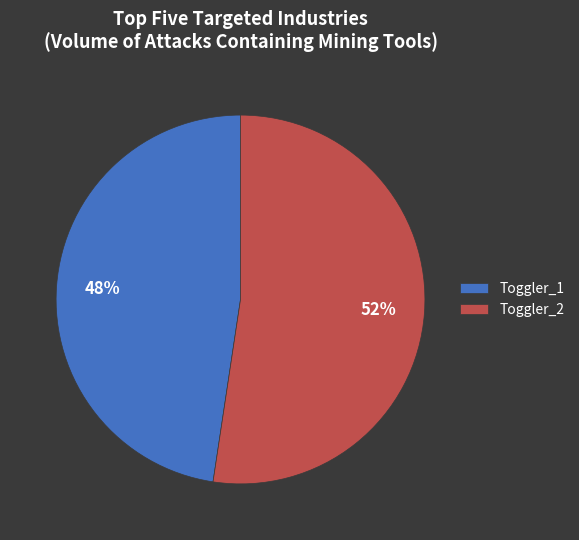

Count the number of slices in the pie.

2